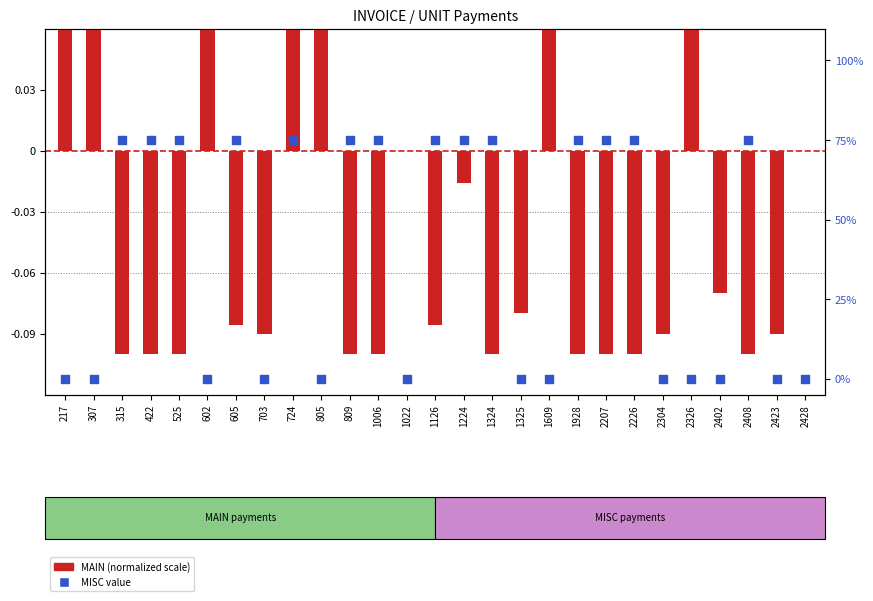

Is the value of MISC at 1325 greater than the value of MAIN (normalized) at 217?

No